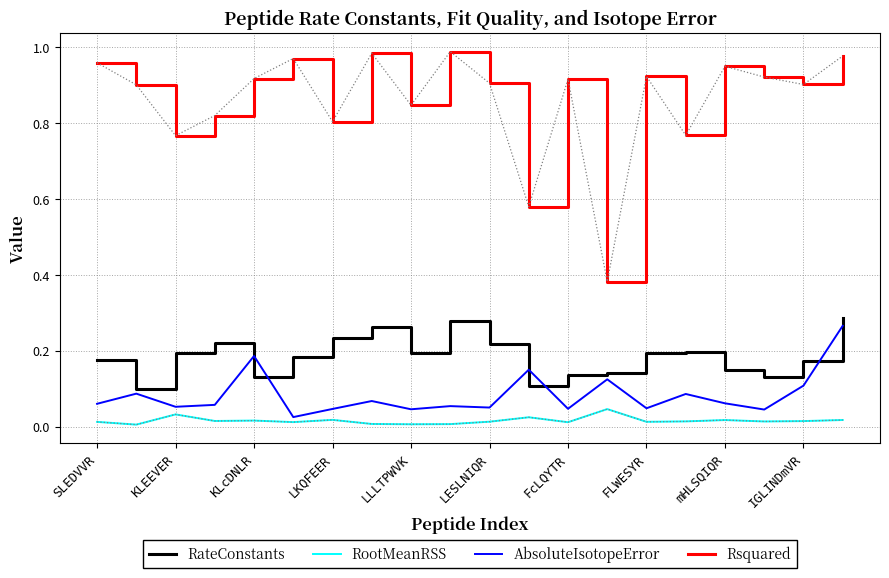

Does the chart have visible grid lines?

Yes